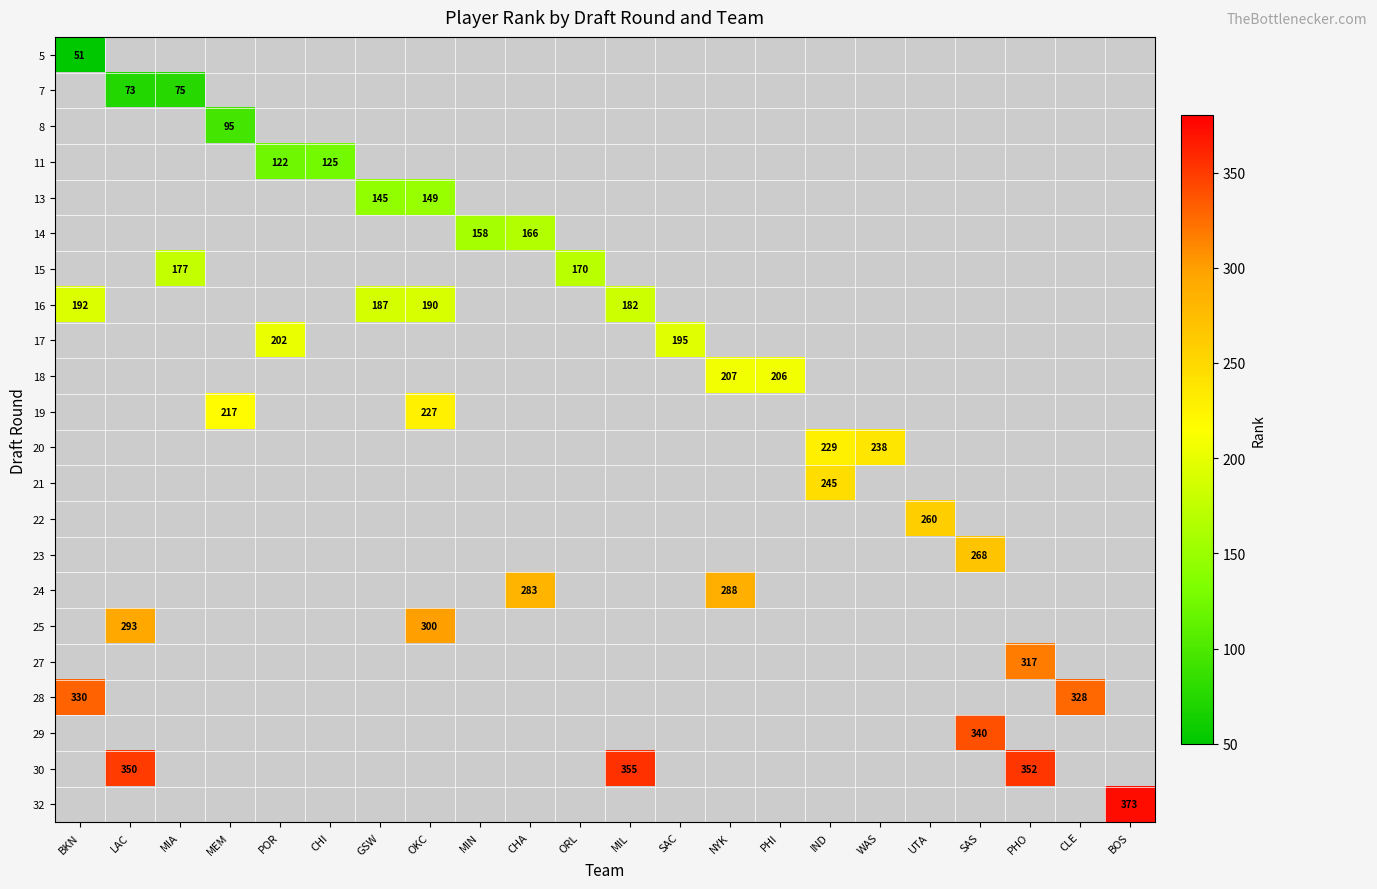

What is the maximum value shown in the chart?

373.0